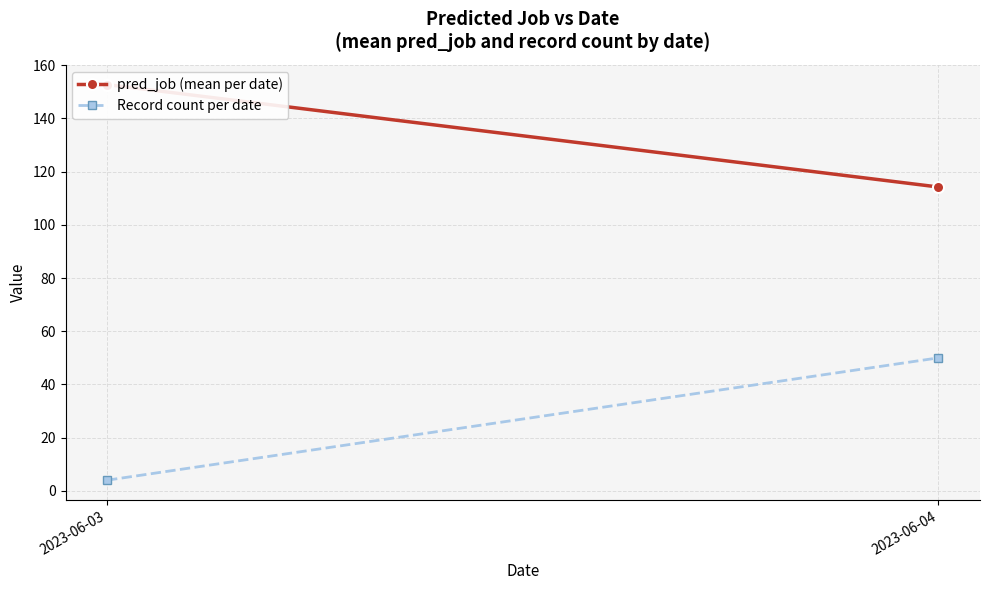

Is the value of Record count per date at 2023-06-04 greater than the value of pred_job (mean per date) at 2023-06-04?

No